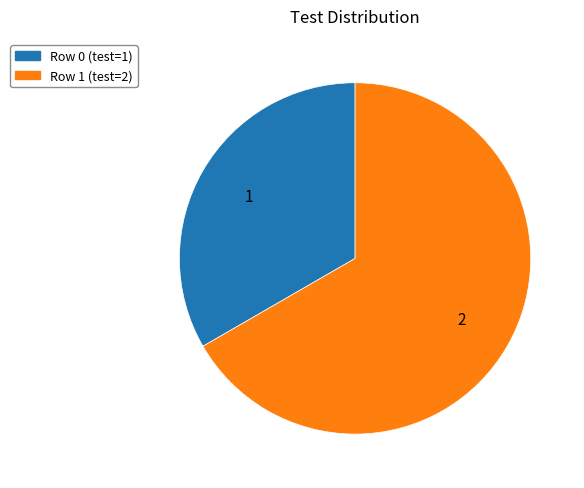

Is the sum of Row 1 (test=2) and Row 0 (test=1) greater than half?

Yes